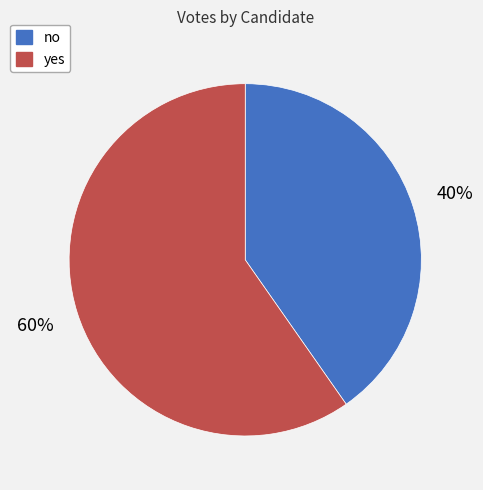

Count the number of slices in the pie.

2